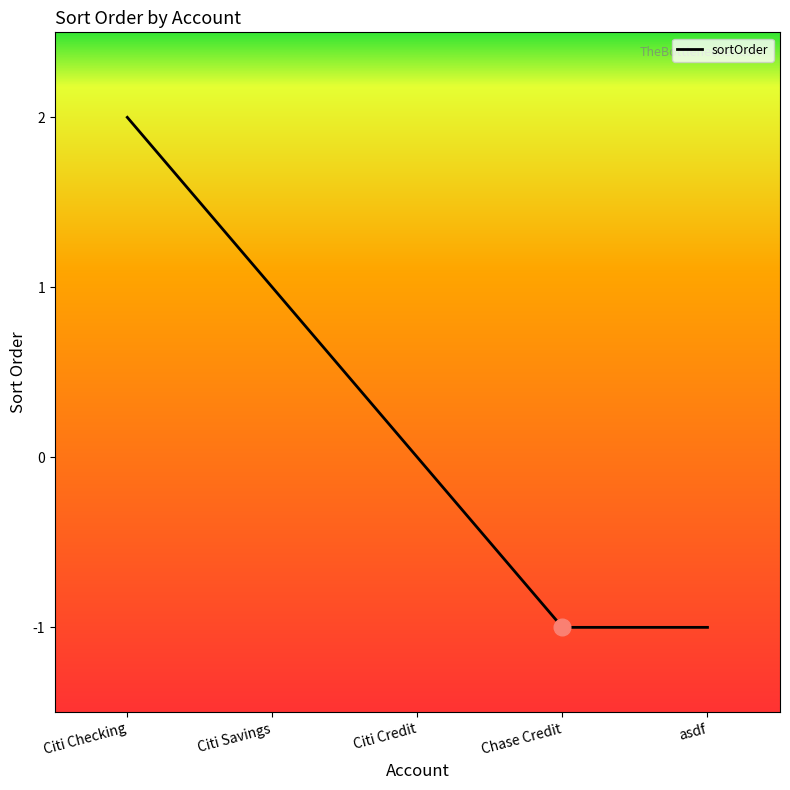

The chart shows a value of 0 at Citi Savings. True or false?

False